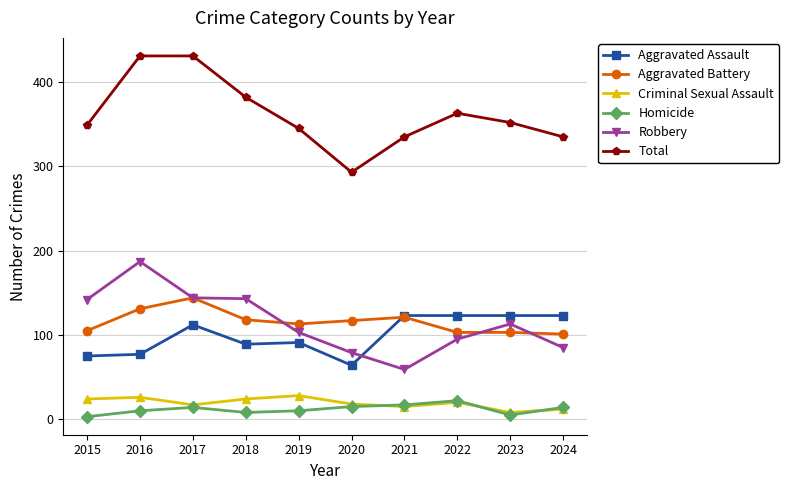

What is the spread (max minus min) of values at 2024?

323